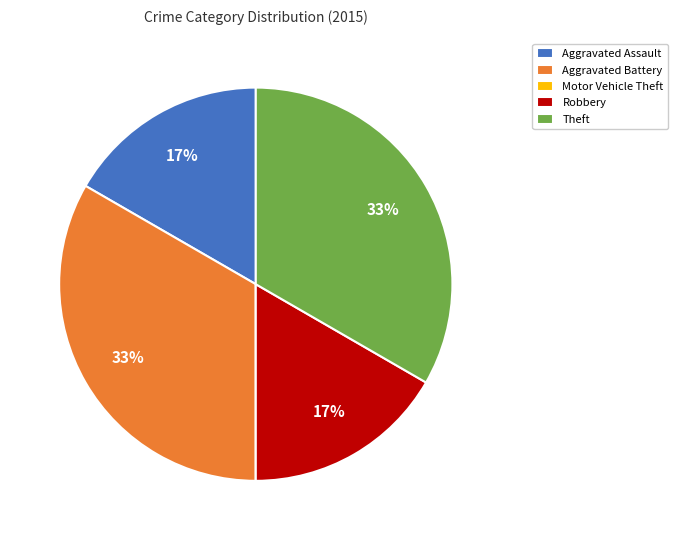

To the nearest percent, what is the difference between the largest and smallest slice percentages?

33%